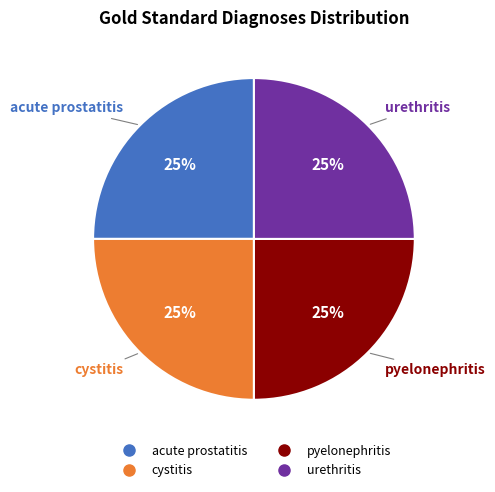

Does any single category account for the majority?

No